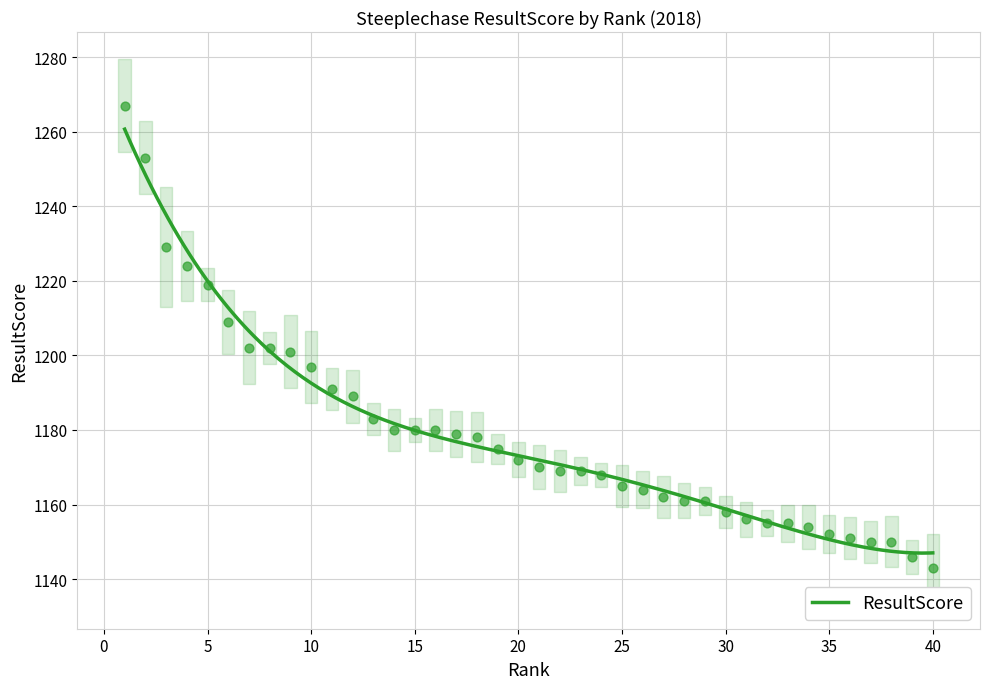

Approximately how many times larger is the value at 4 compared to 27?

1.1